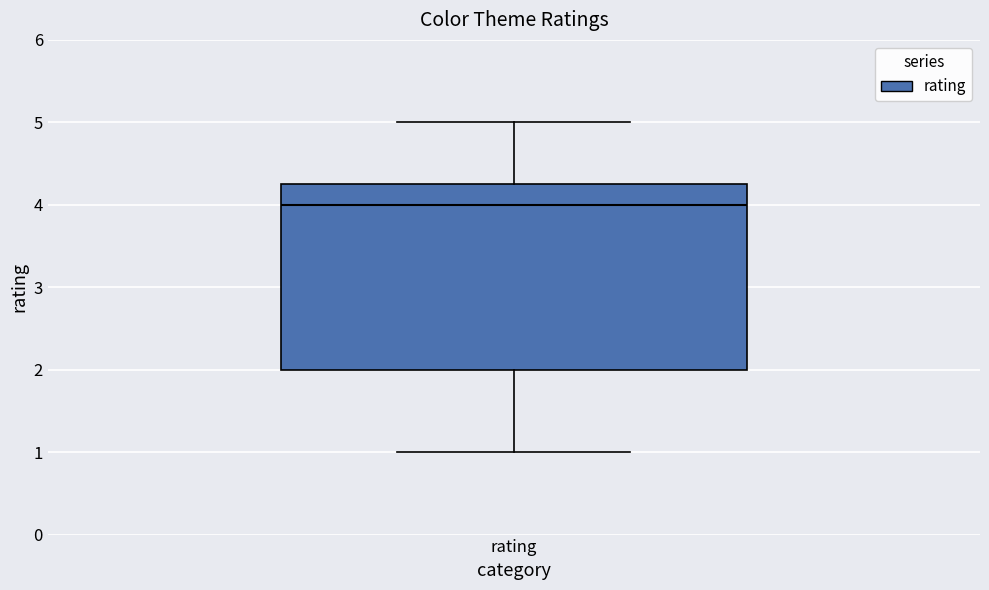

Where is the upper edge of the box for rating on the y-axis? The values are not printed on the chart, so give them approximately, as read against the axis.

4.3